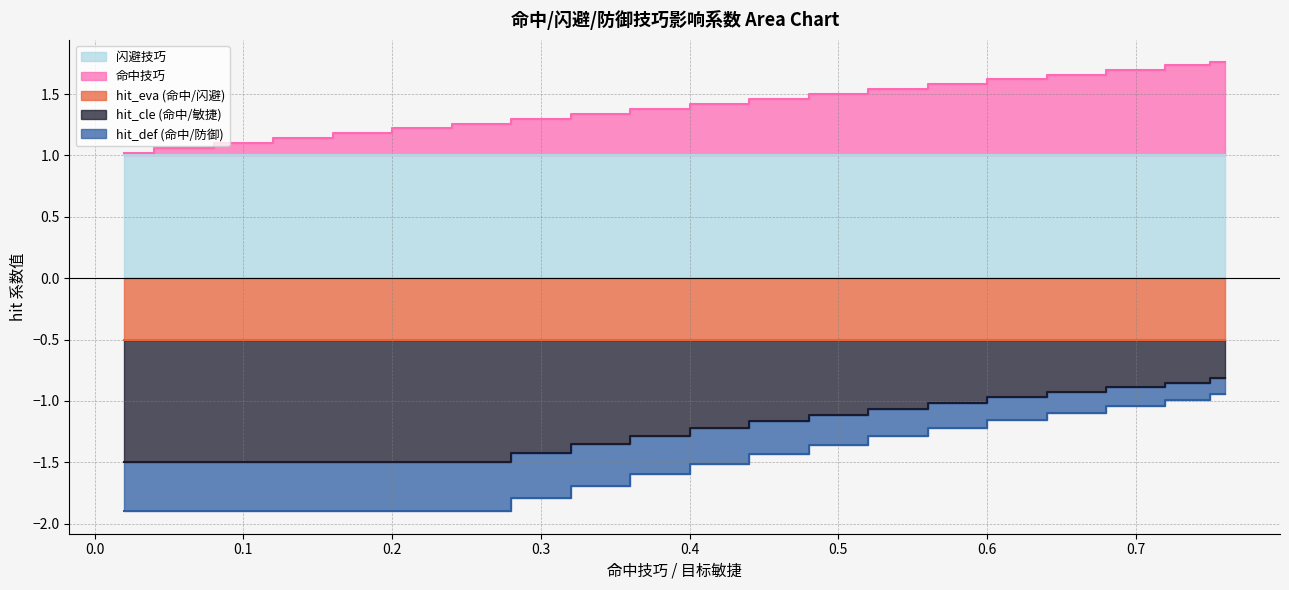

Which series changed the most between 0.1 and 0.5?

hit_def